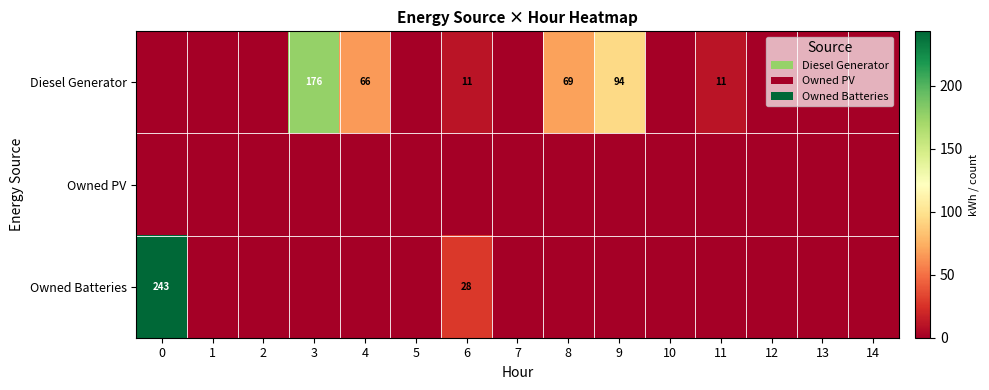

The Diesel Generator series shows 11 at 11. True or false?

True